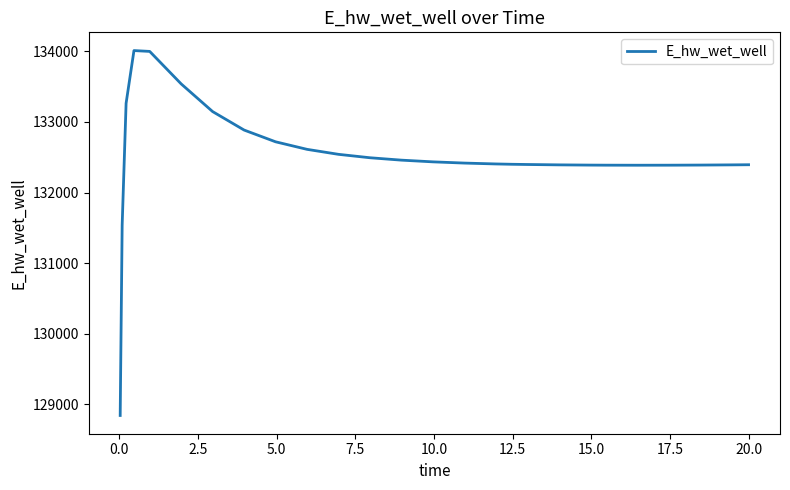

What is the minimum value shown in the chart?

128840.9